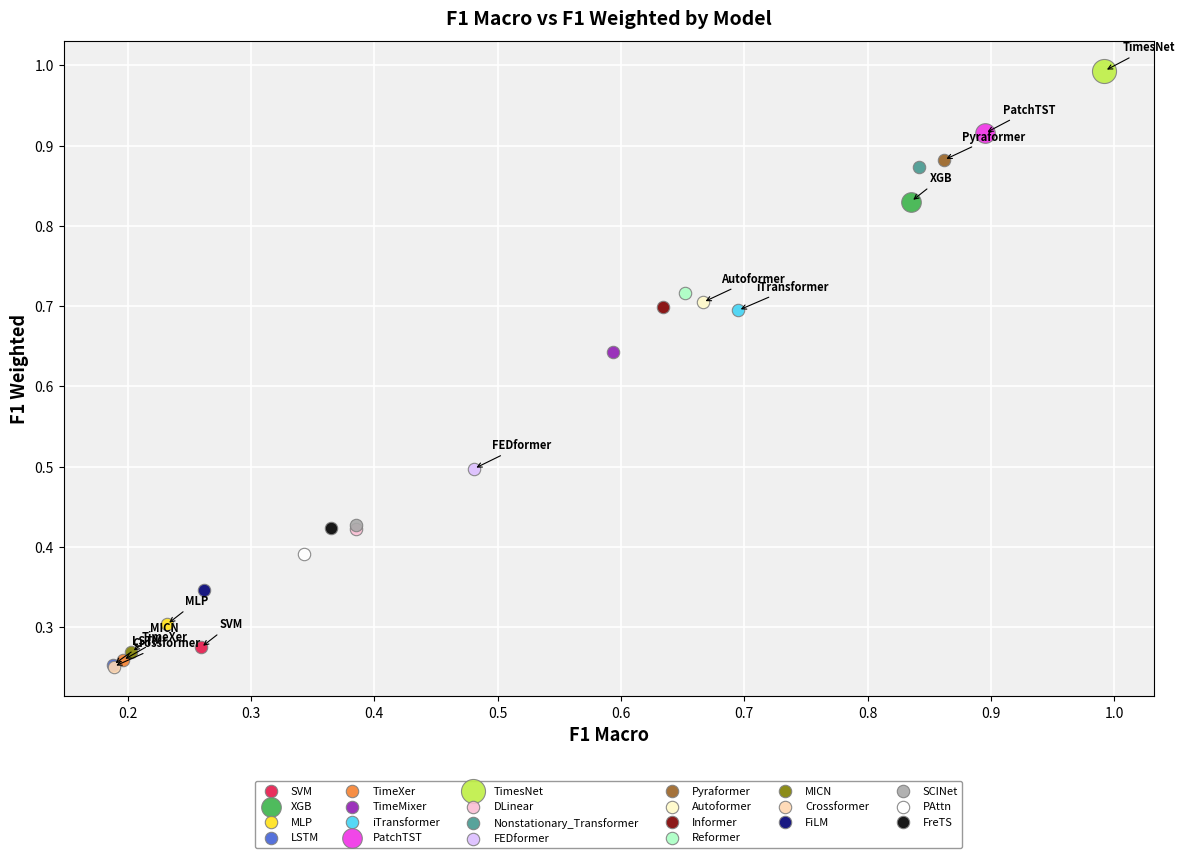

What are all the series names shown in the legend?

SVM, XGB, MLP, LSTM, TimeXer, TimeMixer, iTransformer, PatchTST, TimesNet, DLinear, Nonstationary_Transformer, FEDformer, Pyraformer, Autoformer, Informer, Reformer, MICN, Crossformer, FiLM, SCINet, PAttn, FreTS